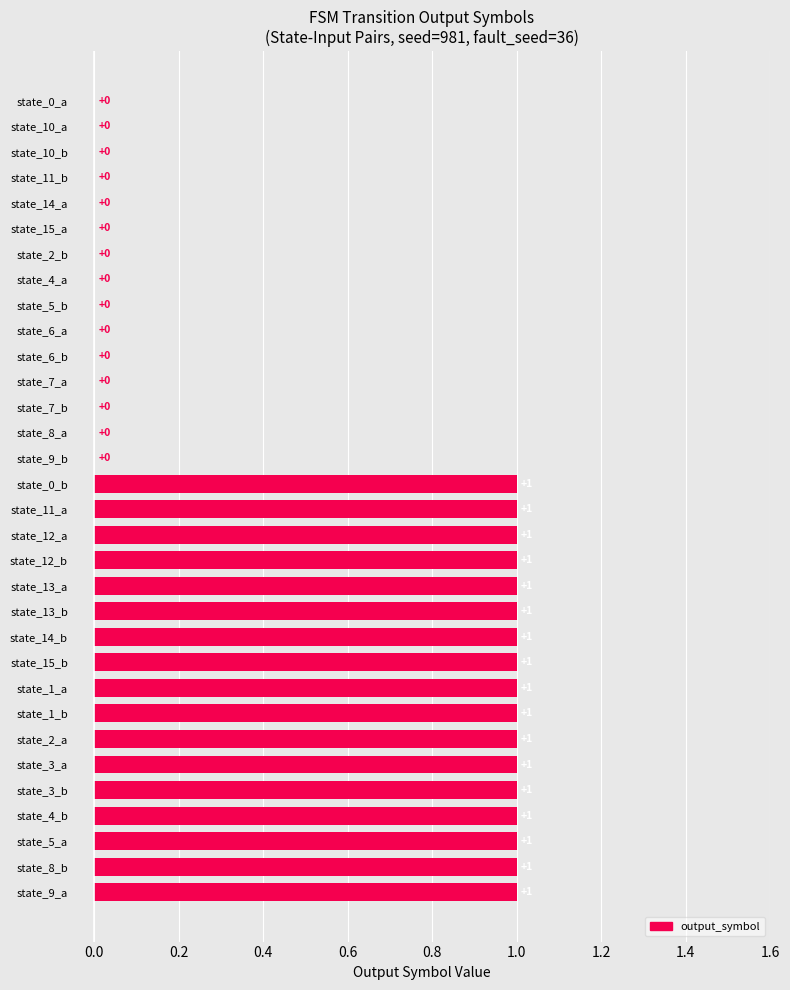

Reading bottom to top, extract all data points from this chart.

state_9_a=1	state_8_b=1	state_5_a=1	state_4_b=1	state_3_b=1	state_3_a=1	state_2_a=1	state_1_b=1	state_1_a=1	state_15_b=1	state_14_b=1	state_13_b=1	state_13_a=1	state_12_b=1	state_12_a=1	state_11_a=1	state_0_b=1	state_9_b=0	state_8_a=0	state_7_b=0	state_7_a=0	state_6_b=0	state_6_a=0	state_5_b=0	state_4_a=0	state_2_b=0	state_15_a=0	state_14_a=0	state_11_b=0	state_10_b=0	state_10_a=0	state_0_a=0